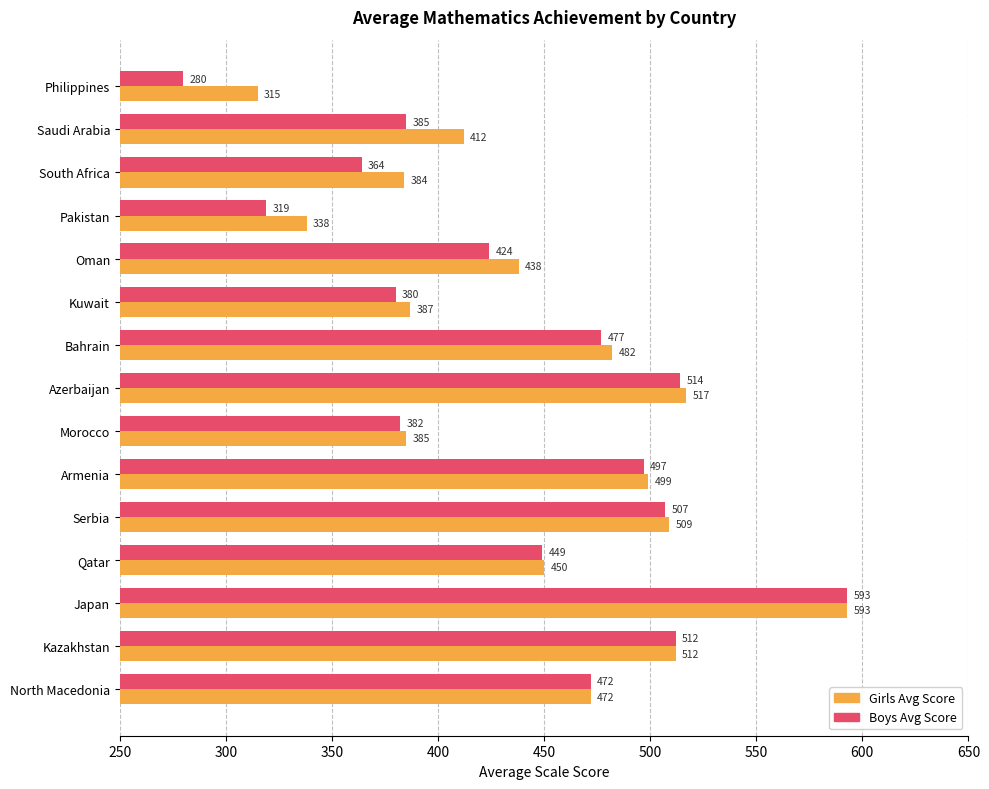

What is the difference between the maximum and minimum values in the Girls Avg Score series?

278